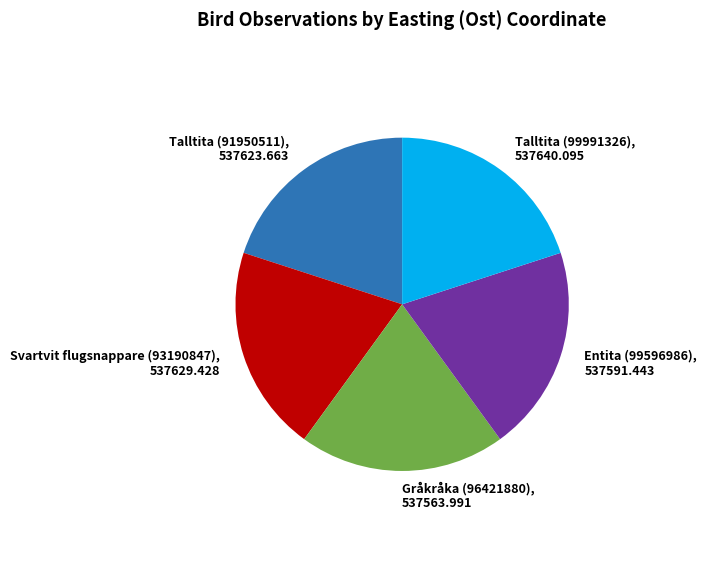

Does any single category account for the majority?

No